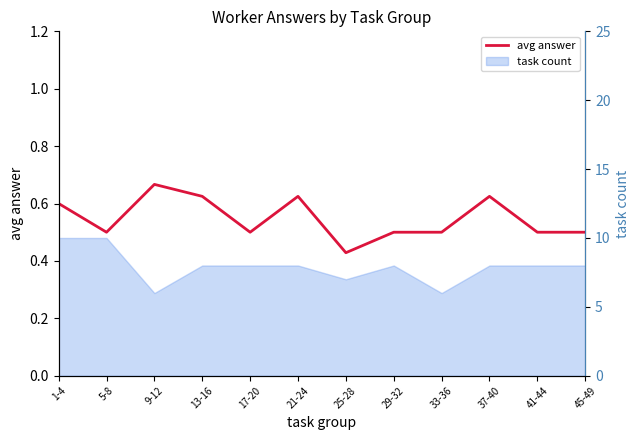

List the labels in order of value, smallest first.

25-28, 5-8, 17-20, 29-32, 33-36, 41-44, 45-49, 1-4, 13-16, 21-24, 37-40, 9-12